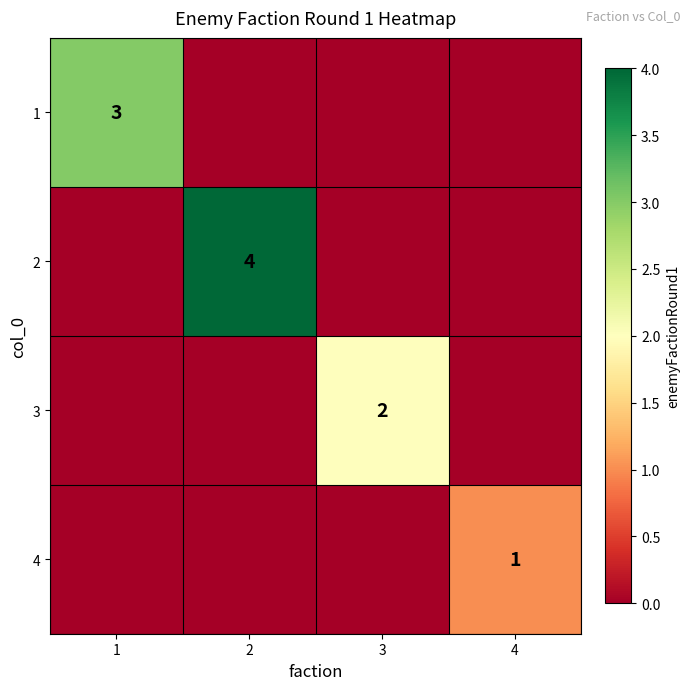

Is the value of 1 at 1 greater than the value of 4 at 4?

Yes